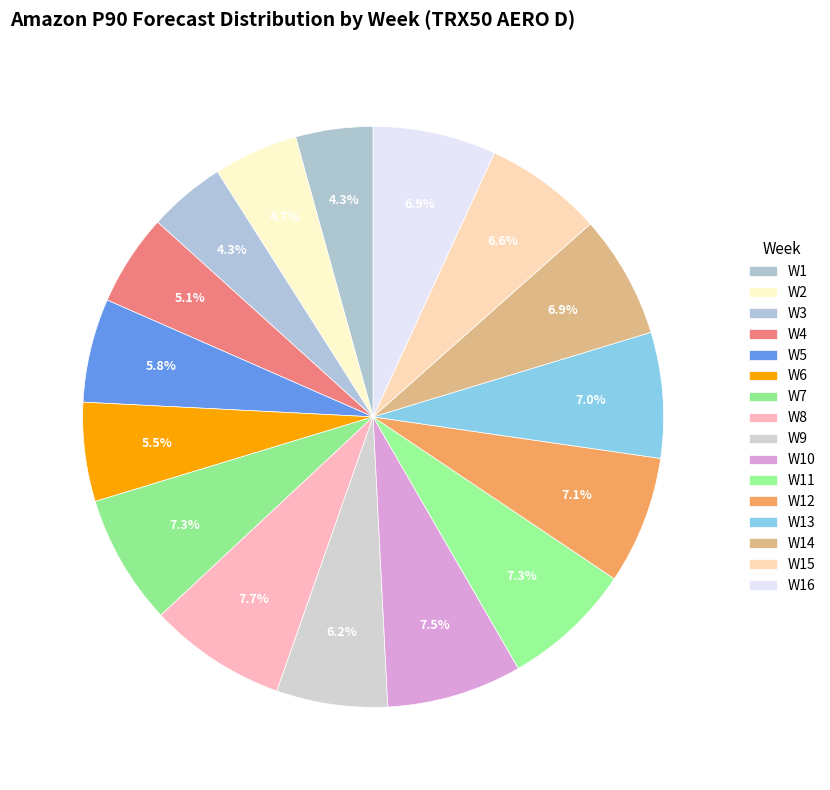

Count the number of slices in the pie.

16